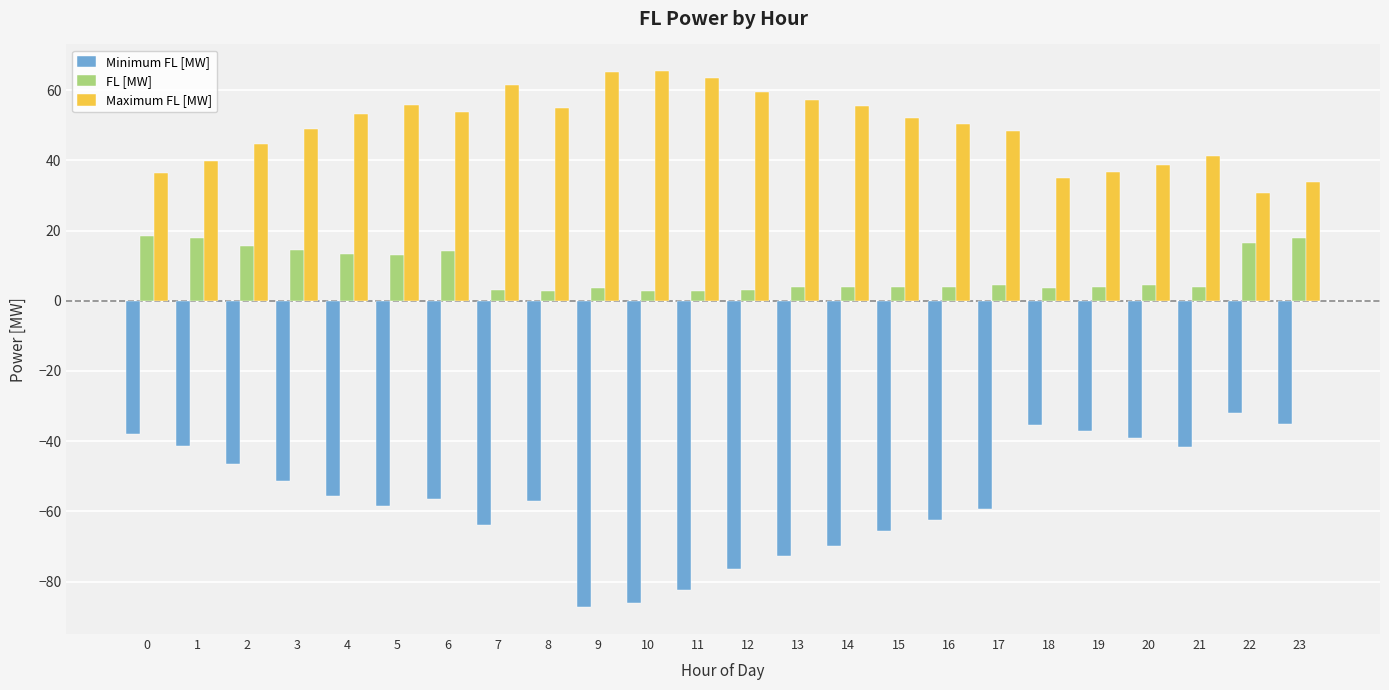

What is the average value of the FL [MW] series?

8.1